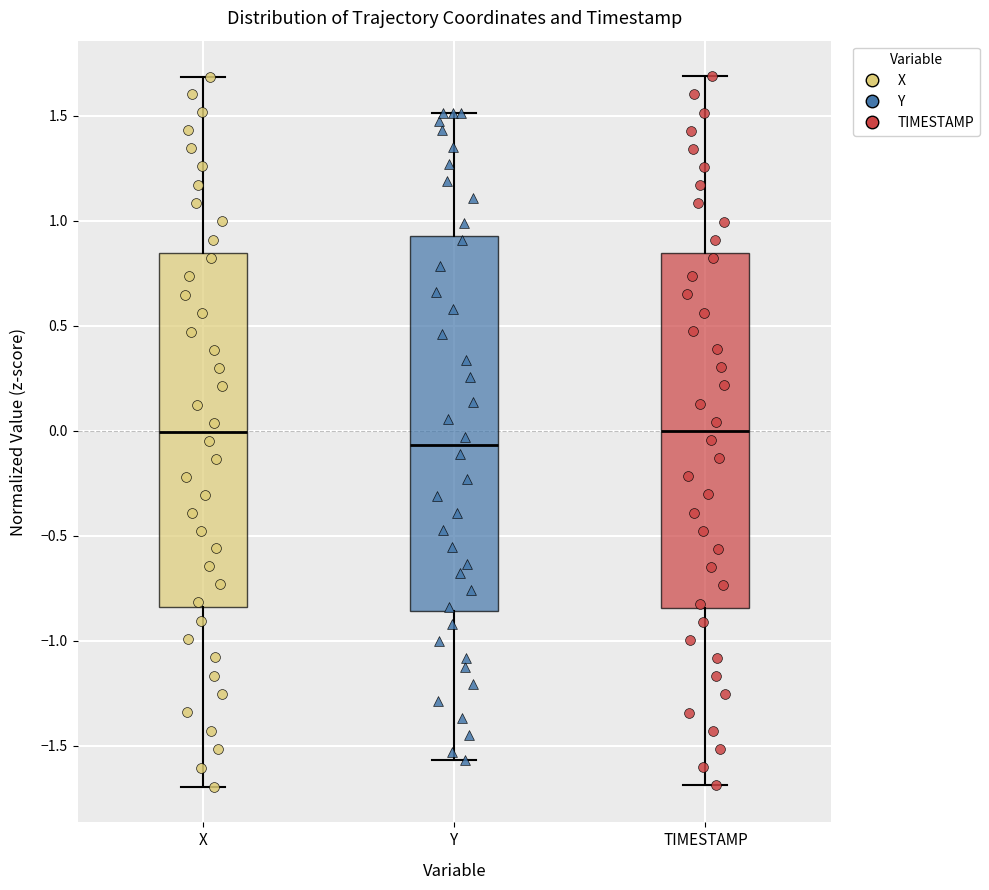

Which box is the tallest, from its lower edge to its upper edge?

Y